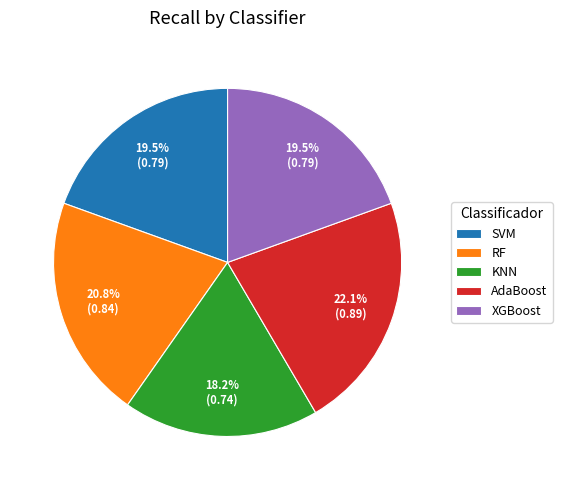

How many segments does this pie chart have?

5